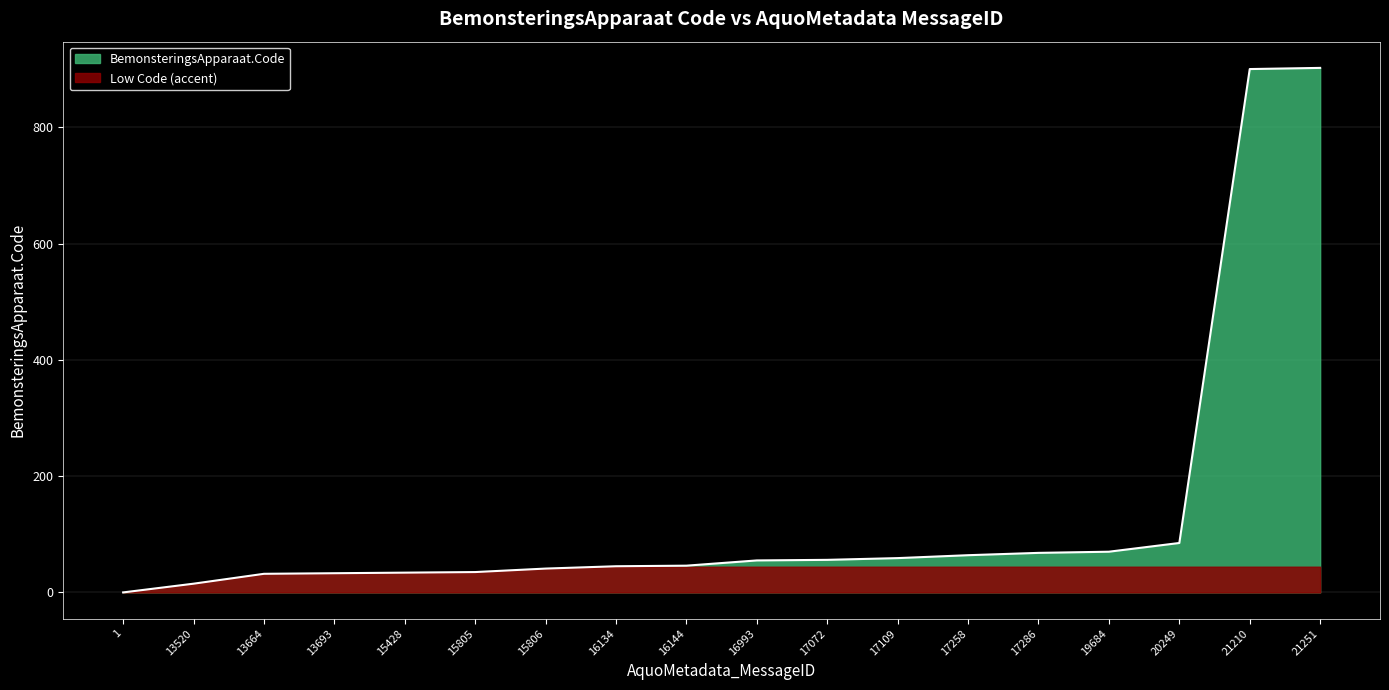

Between 15428 and 15806, which is larger?

15806